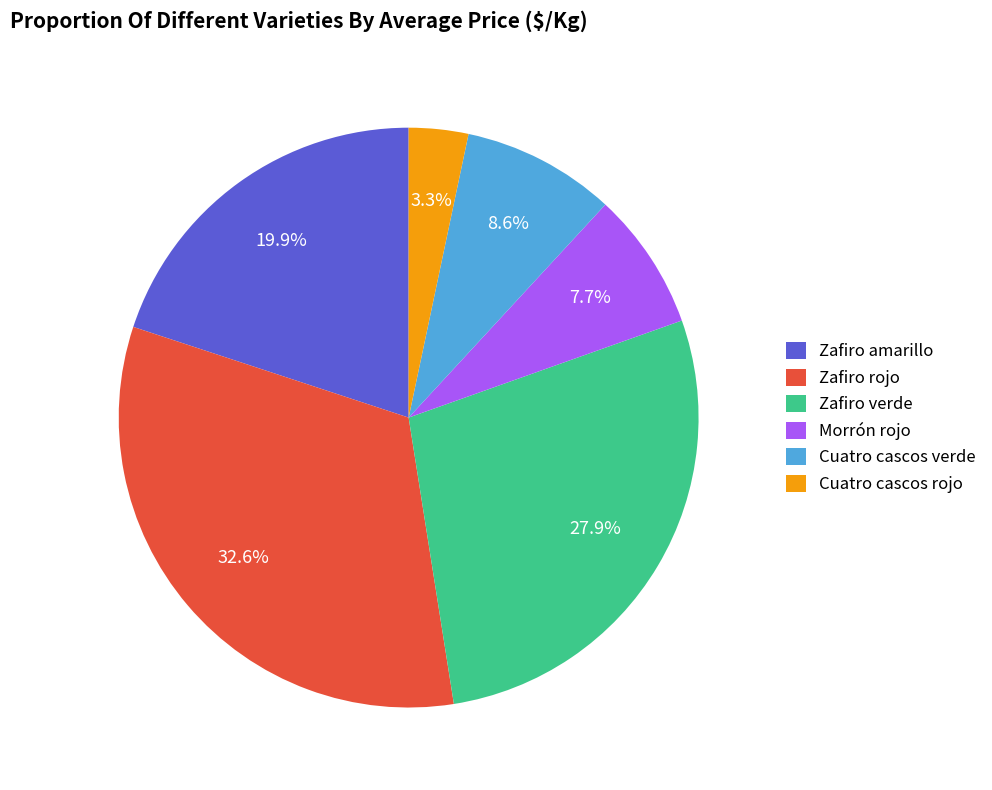

Does any single category account for the majority?

No